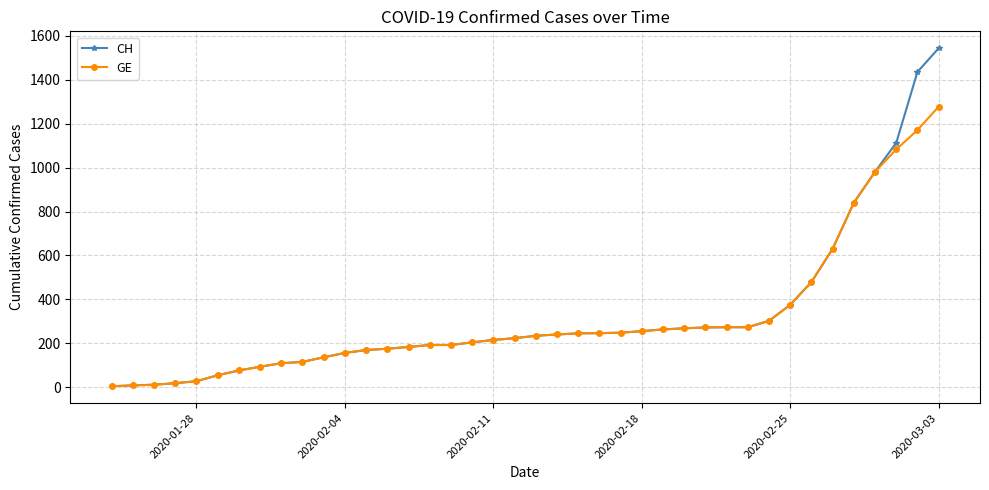

Which series has the largest range (max minus min)?

CH